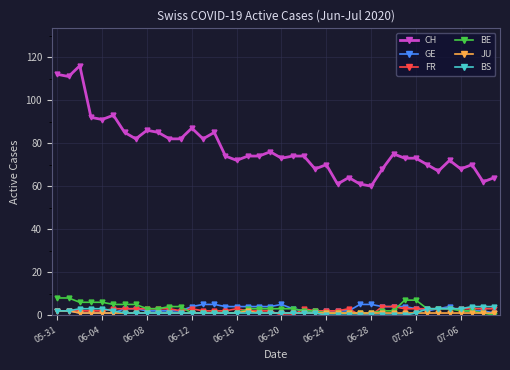

What is the value of the BS point at the 18th from the left?

1